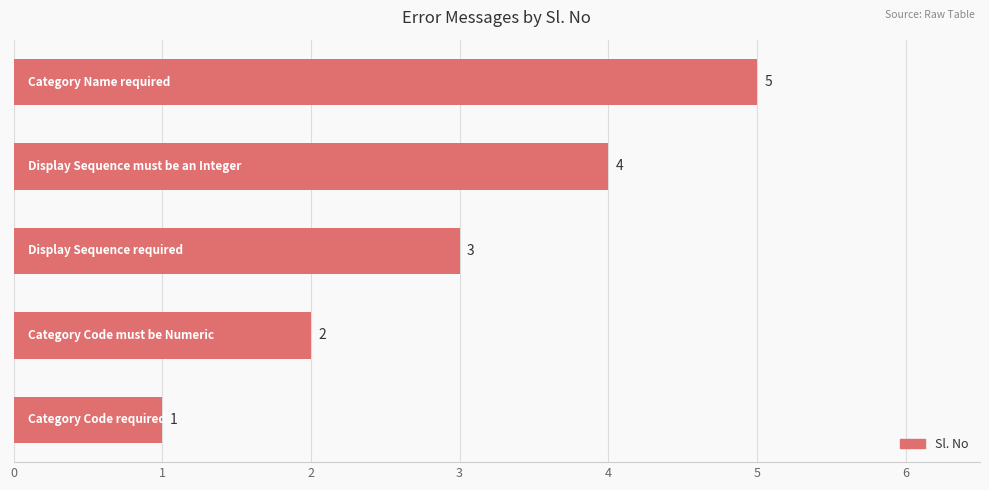

How many series are shown in this chart?

1